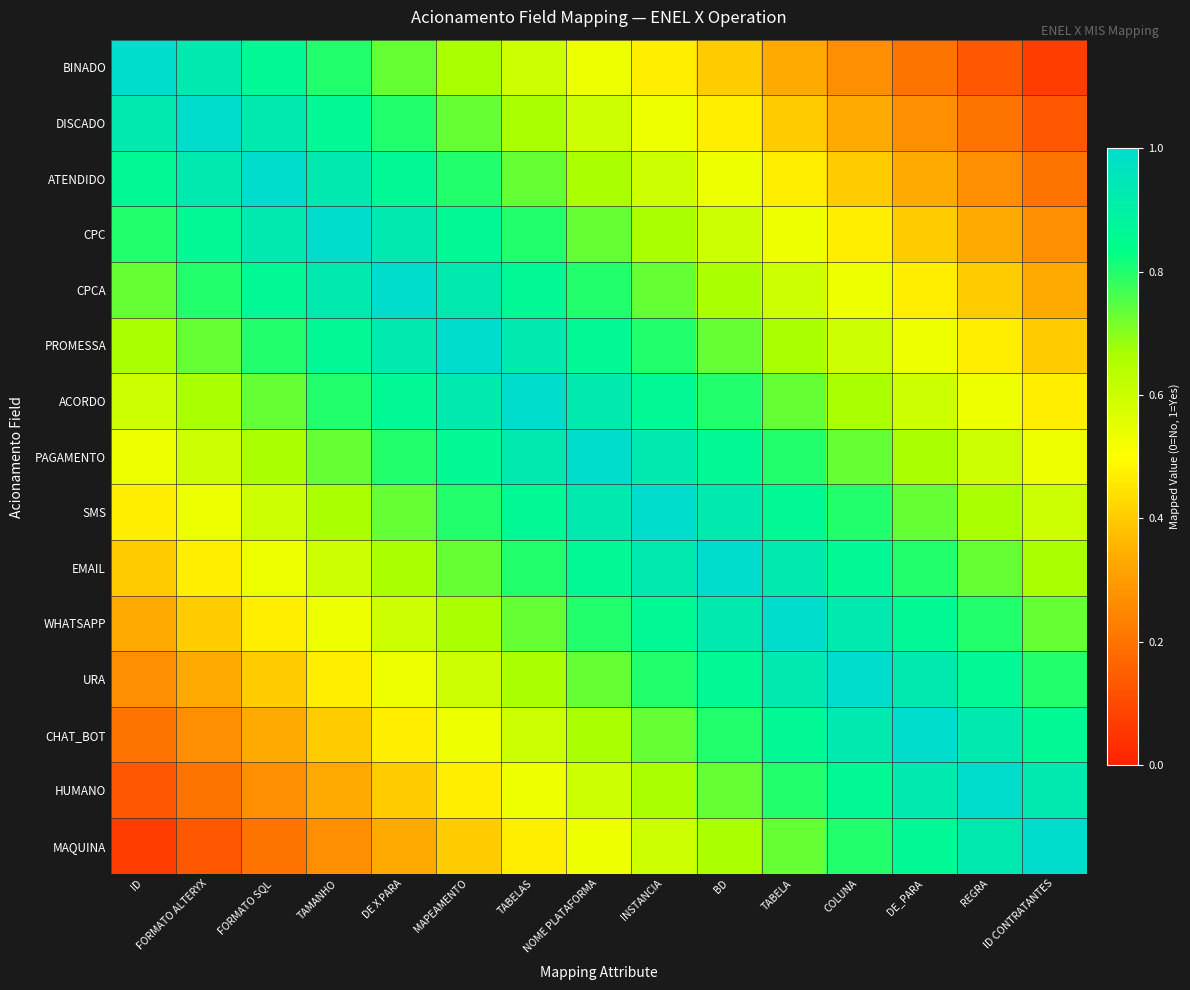

Which series has the widest spread of values?

BINADO